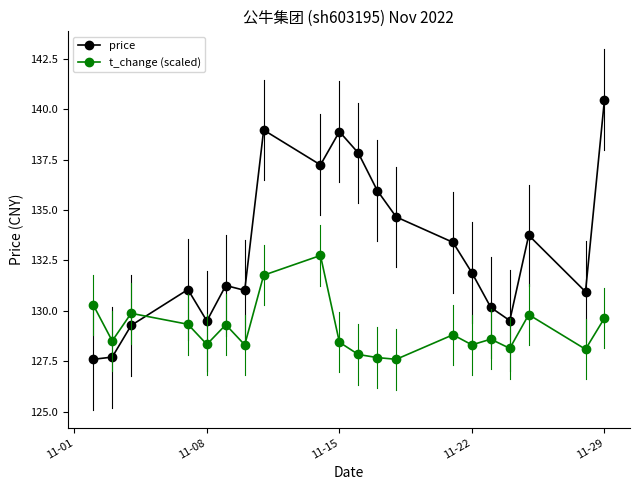

How many values in the t_change (scaled) series exceed 128?

17